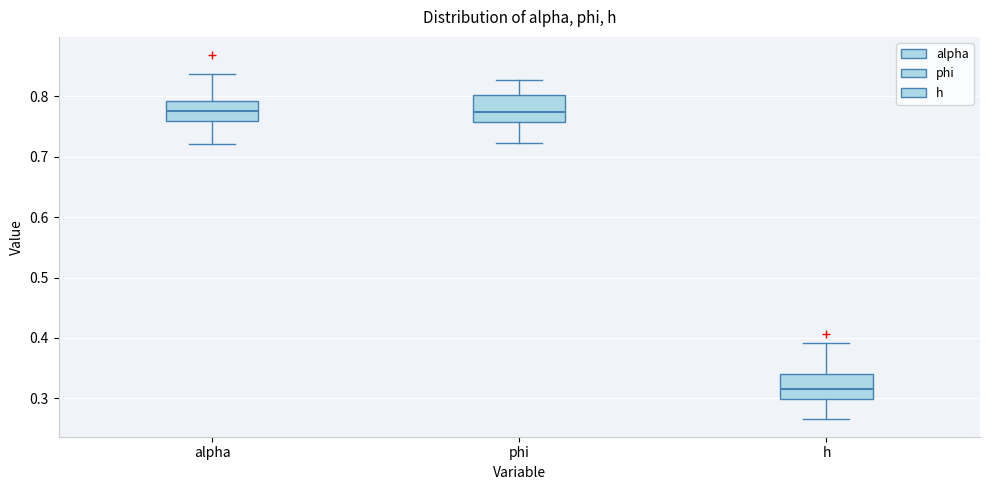

Reading left to right, read every box against the y-axis: the position of its median line, the range the box covers, and the ends of its whiskers. The values are not printed on the chart, so give them approximately, as read against the axis.

alpha: median 0.78, box 0.76 to 0.79, whiskers 0.72 to 0.84
phi: median 0.77, box 0.76 to 0.80, whiskers 0.72 to 0.83
h: median 0.32, box 0.30 to 0.34, whiskers 0.27 to 0.39